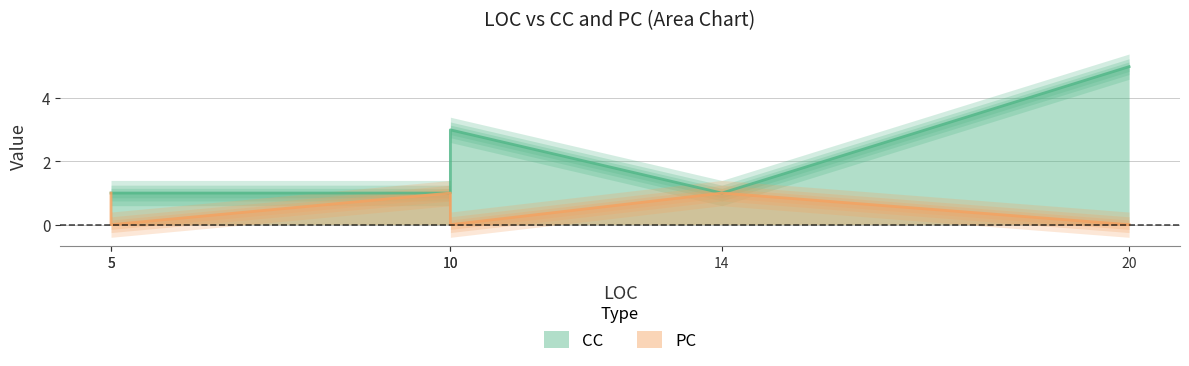

What is the value of the PC point at the 3rd from the left?

1